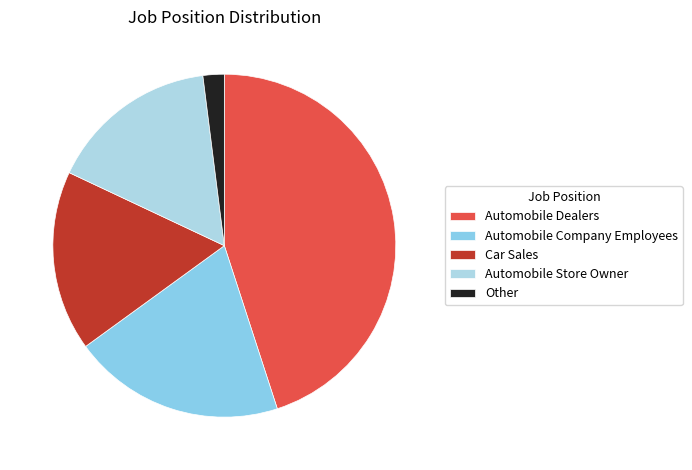

To the nearest percent, what portion does Automobile Store Owner represent?

16%